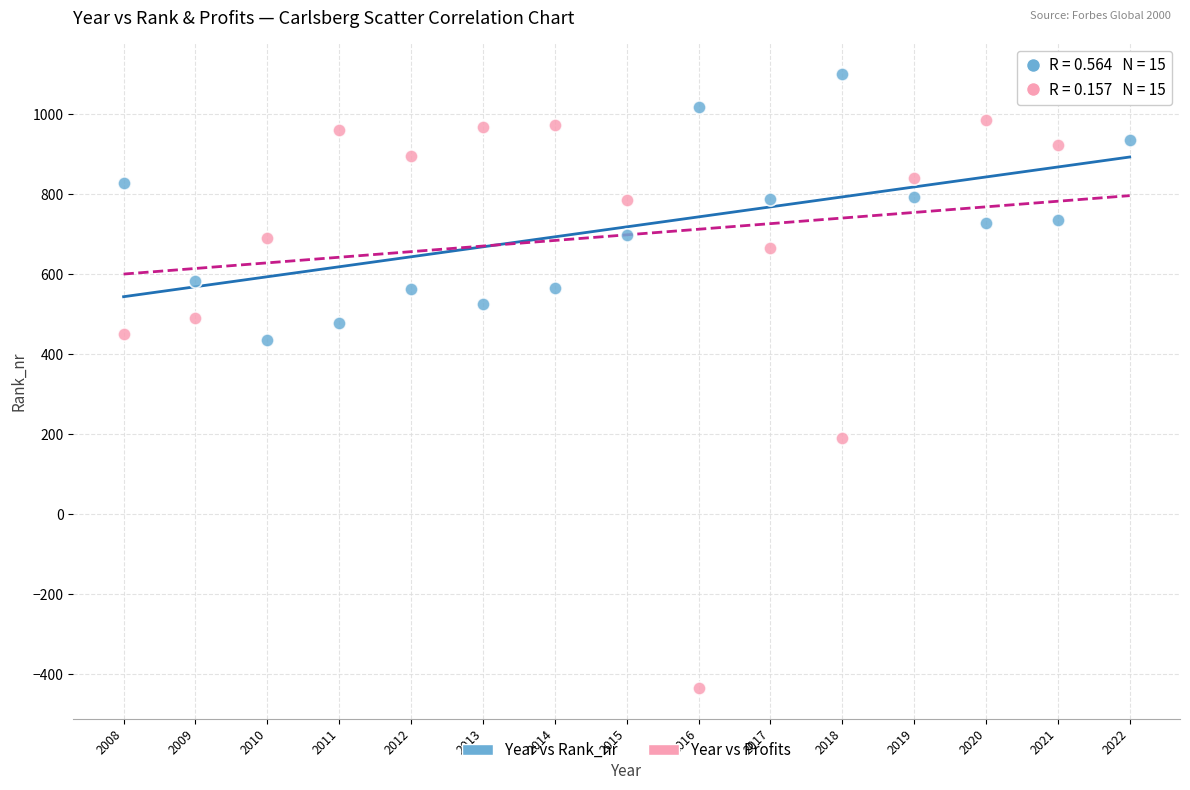

Across all data points, what is the range of X values (max minus min)?

14.0